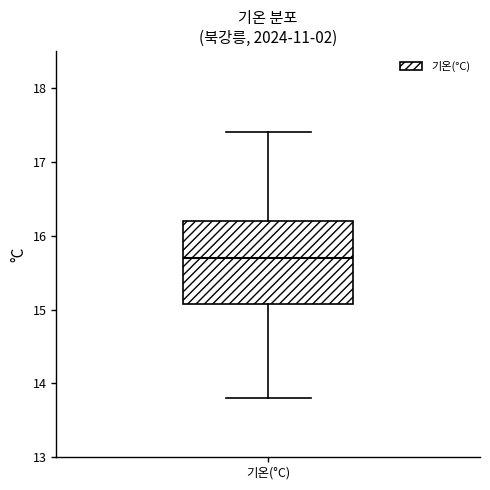

Read this box plot against the y-axis: the position of the median line, the range covered by the box, and the ends of both whiskers. The values are not printed on the chart, so give them approximately, as read against the axis.

median 15.7, box 15.1 to 16.2, whiskers 13.8 to 17.4